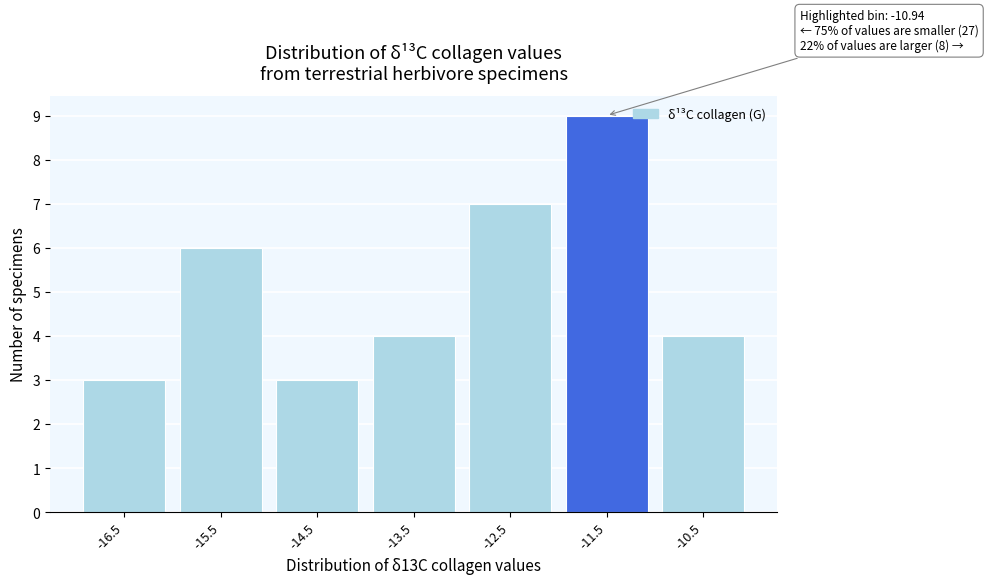

Reading left to right, extract all data points from this chart.

3	6	3	4	7	9	4